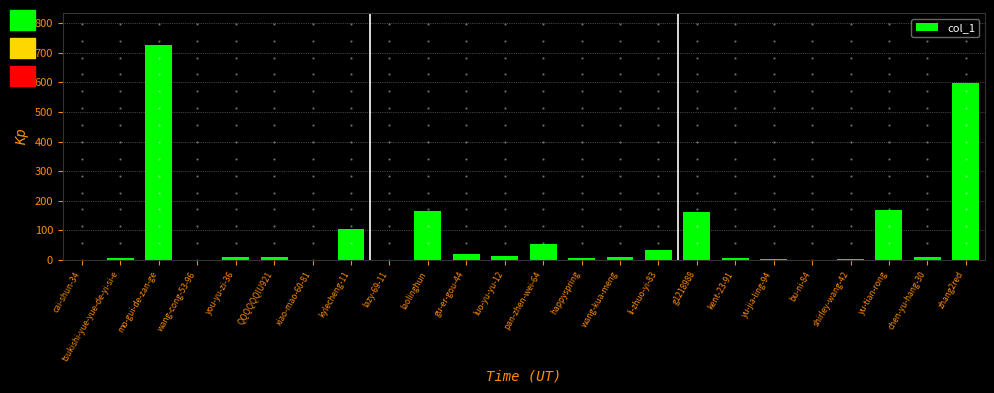

What is the greatest value displayed?

725